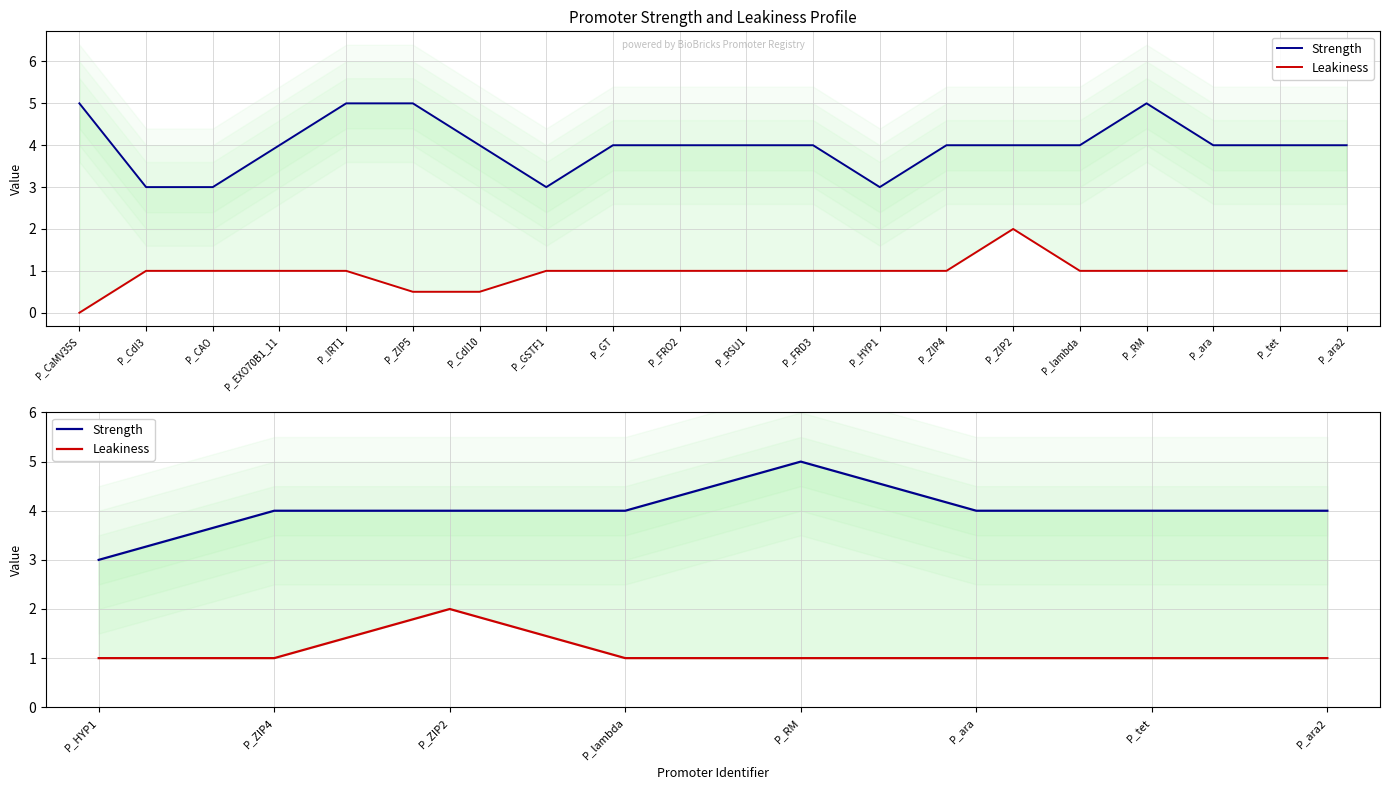

What is the maximum value for Leakiness?

2